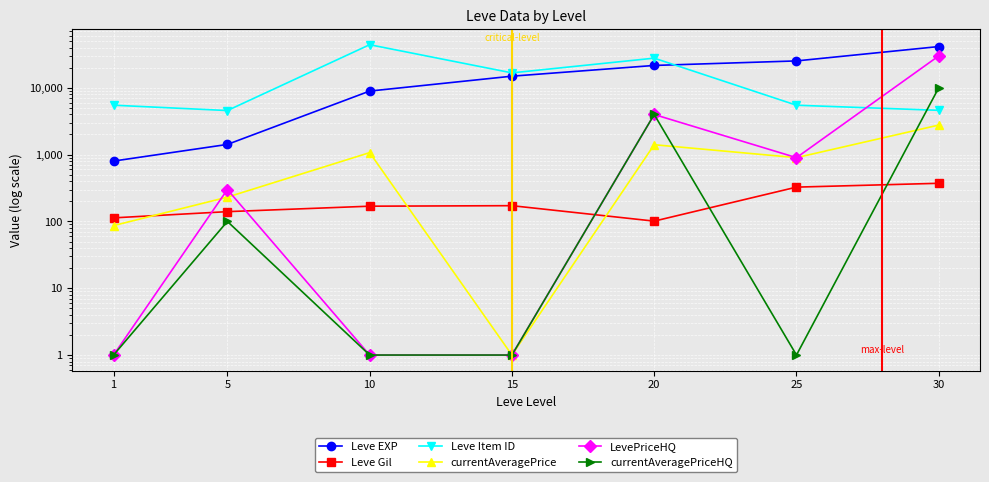

True or false: LevePriceHQ has a value of 1.0 at 1.

True